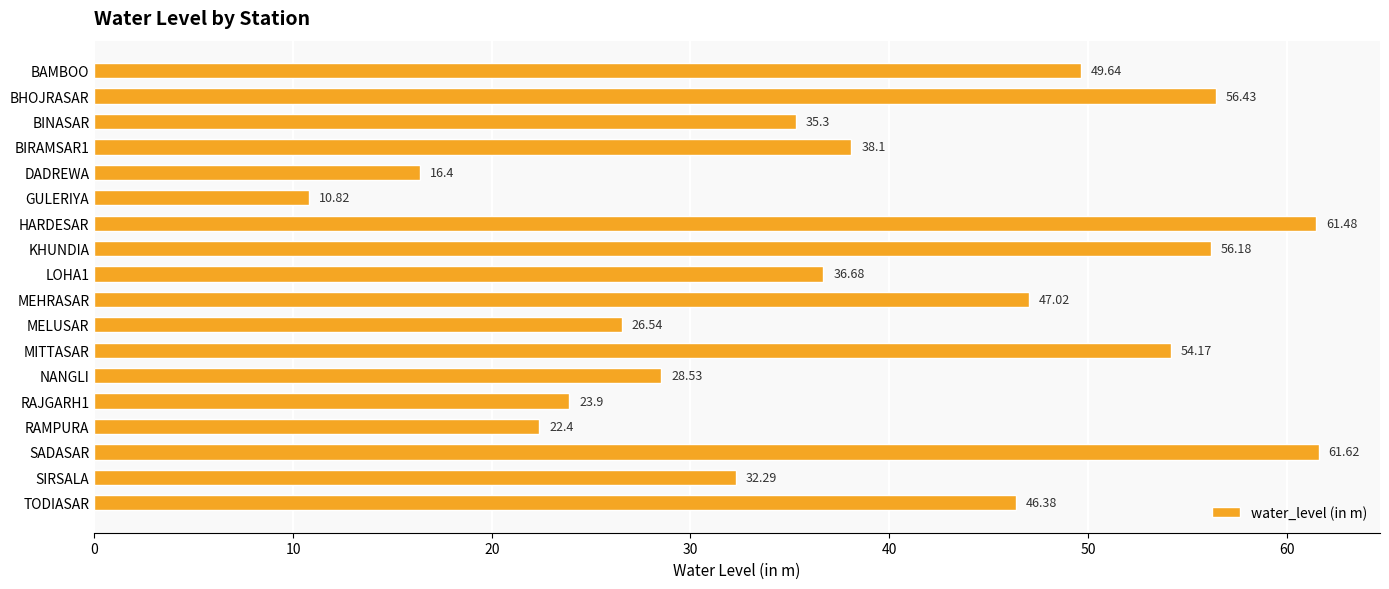

What is the label of the 4th bar from the bottom?

RAMPURA